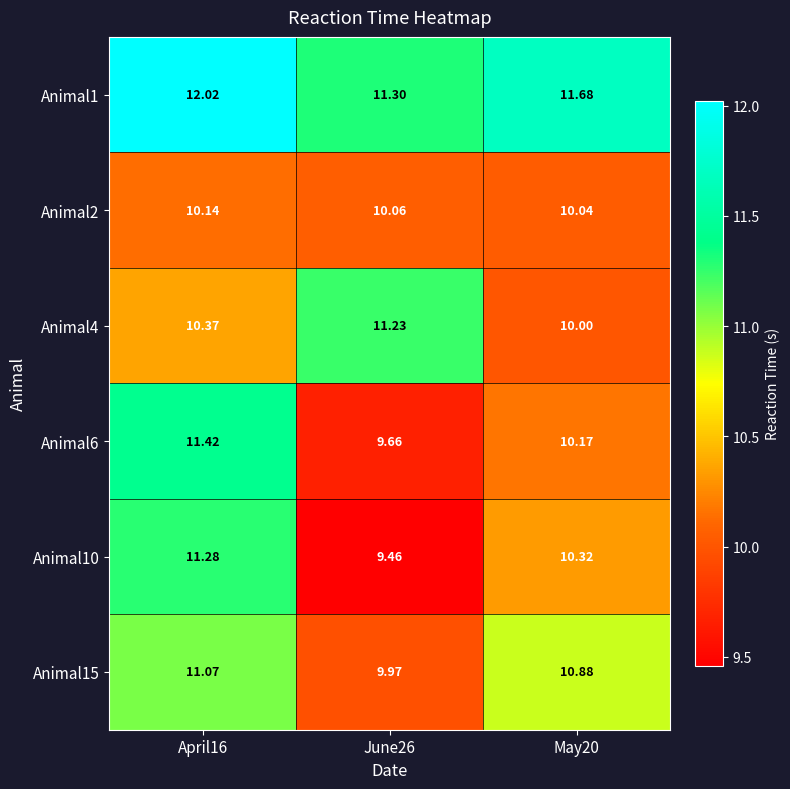

How many data points in Animal15 are above 10?

2